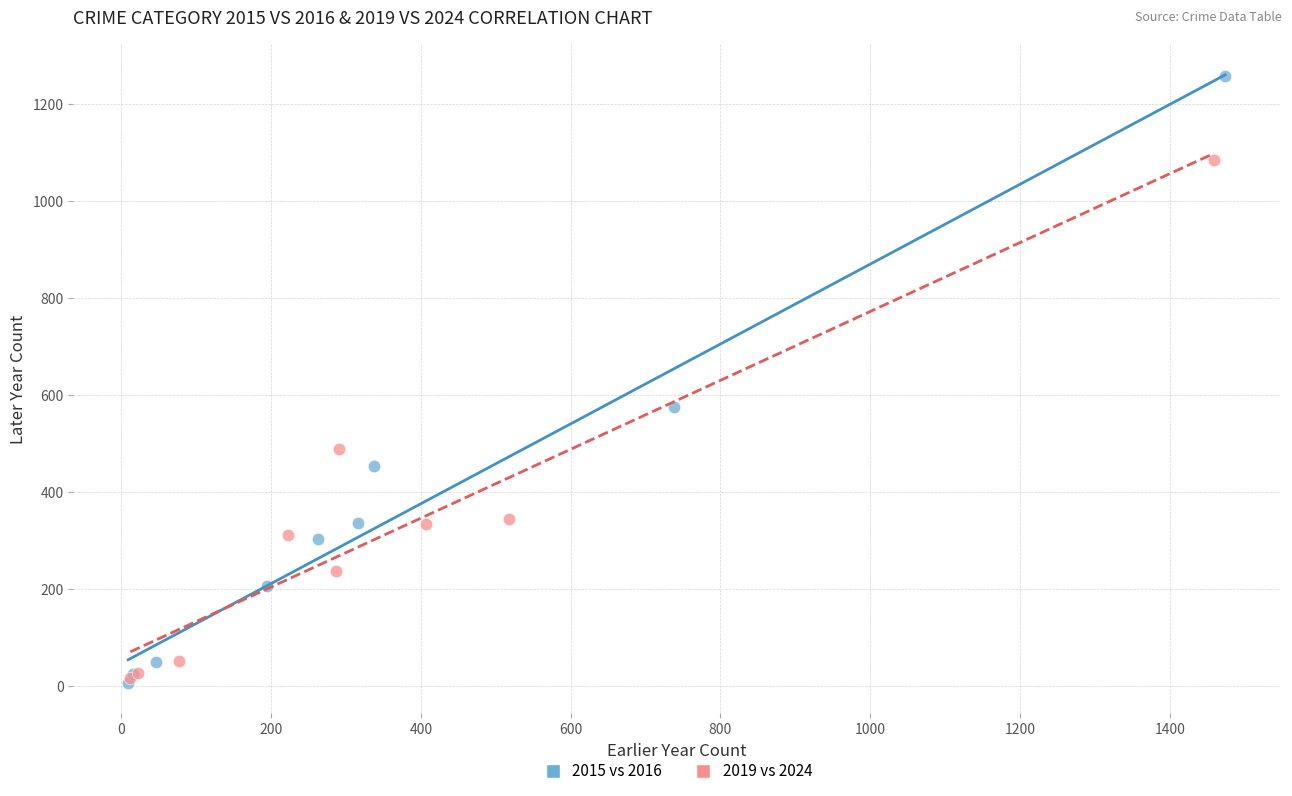

Which series has the largest Y range (max minus min)?

2015 vs 2016